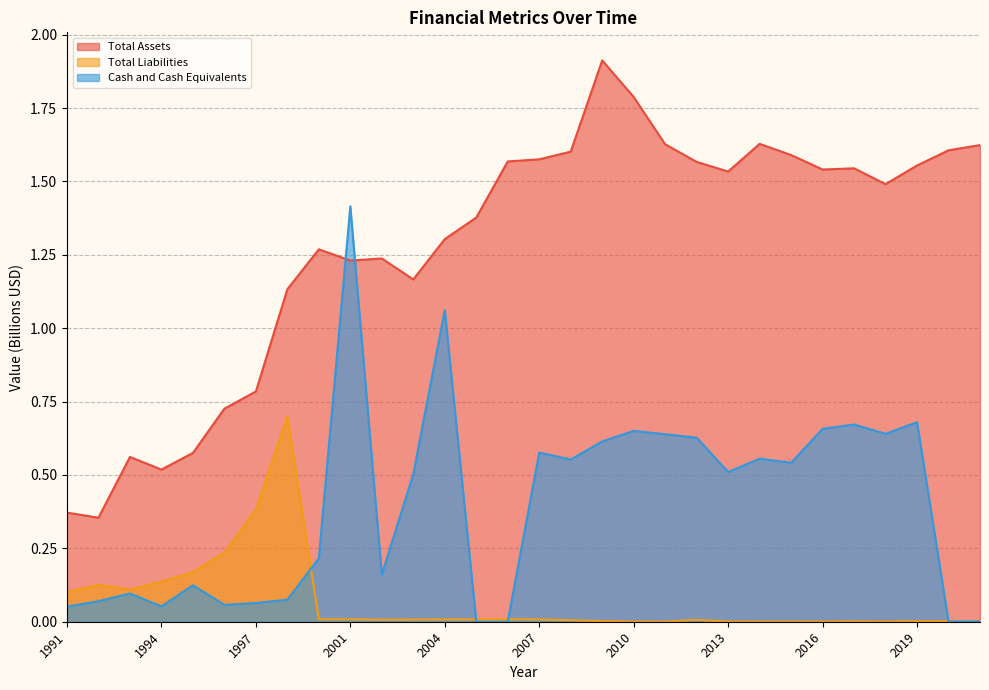

Is it true that Cash and Cash Equivalents equals 0.1 at 1994?

False